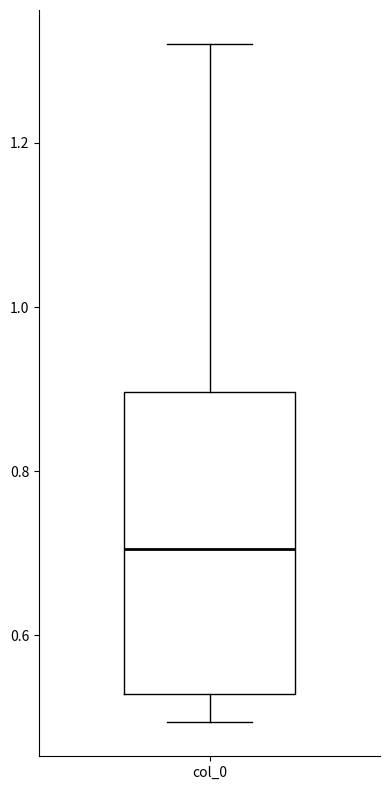

Where is the upper edge of the box for col_0 on the y-axis? The values are not printed on the chart, so give them approximately, as read against the axis.

0.90